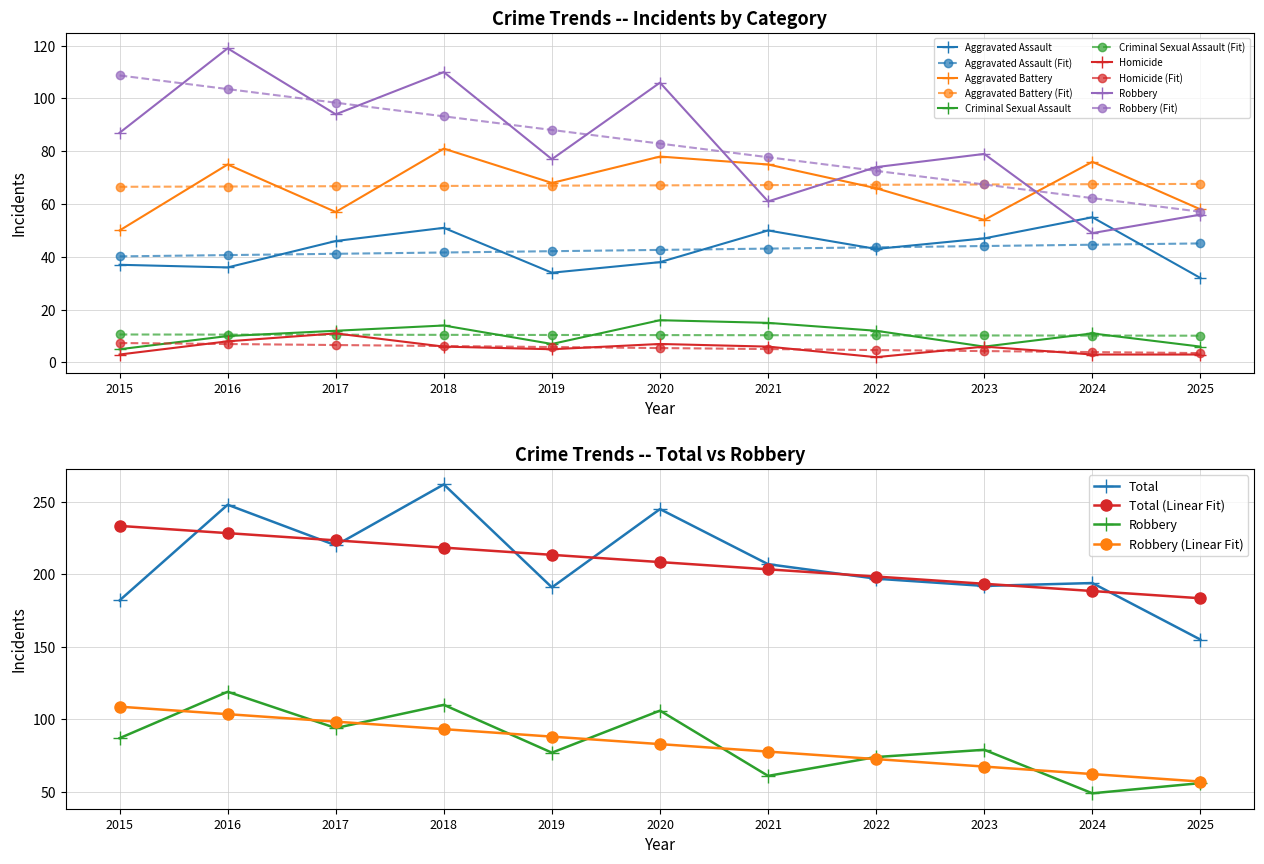

In Aggravated Battery, how many points are higher than both neighbors (excluding endpoints)?

4